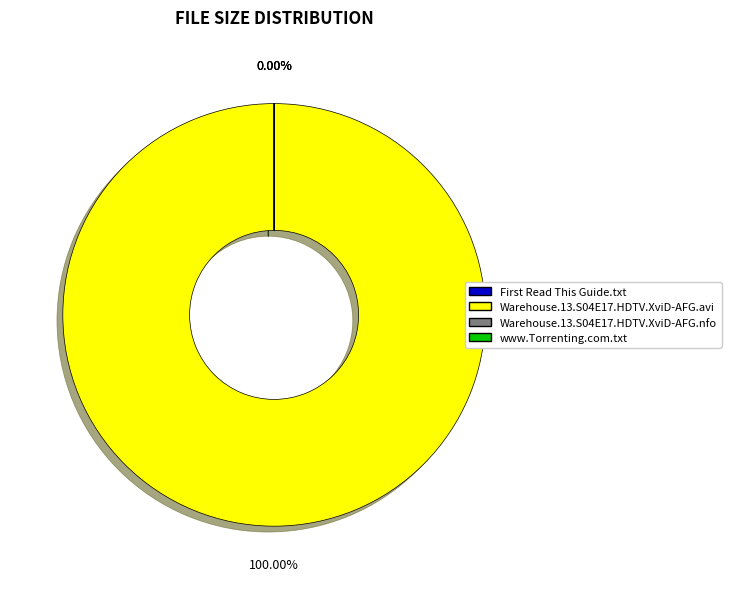

What is the largest slice in the pie chart?

Warehouse.13.S04E17.HDTV.XviD-AFG.avi